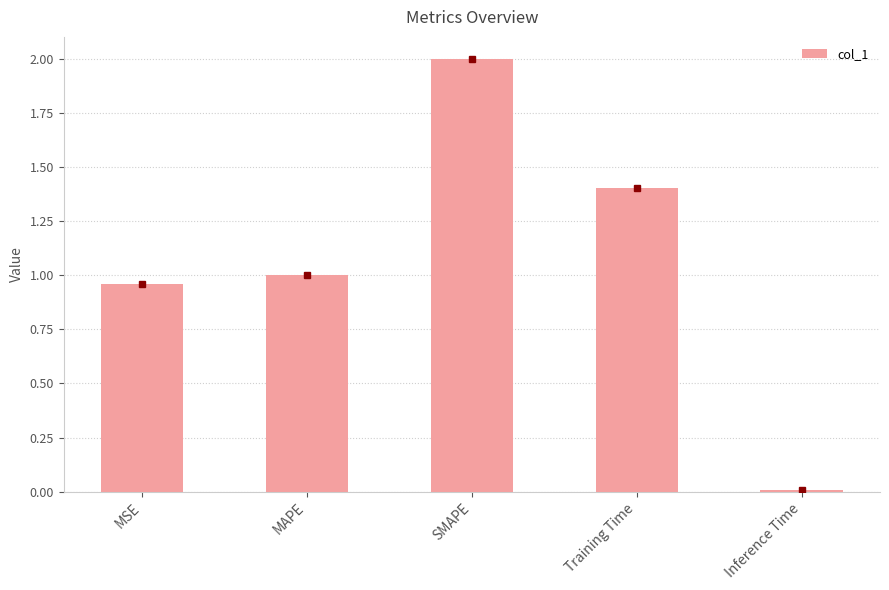

Count the number of categories in the chart.

5